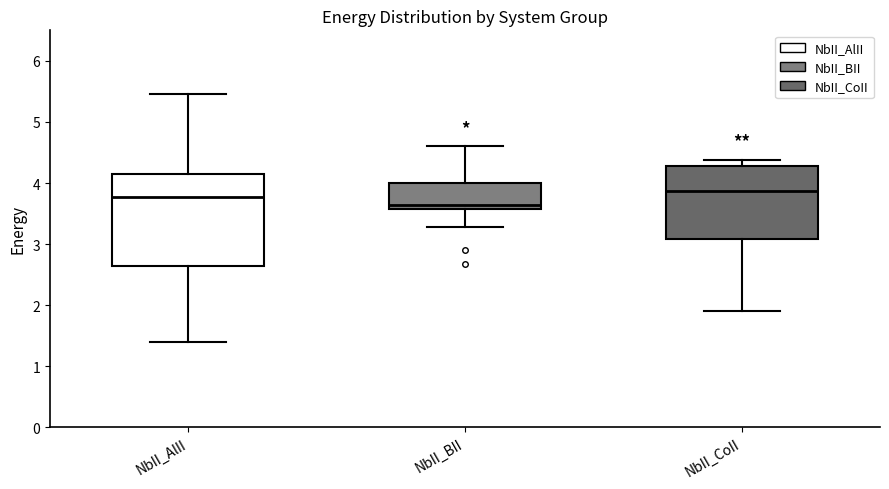

Which box's median line is the lowest?

NbII_BII